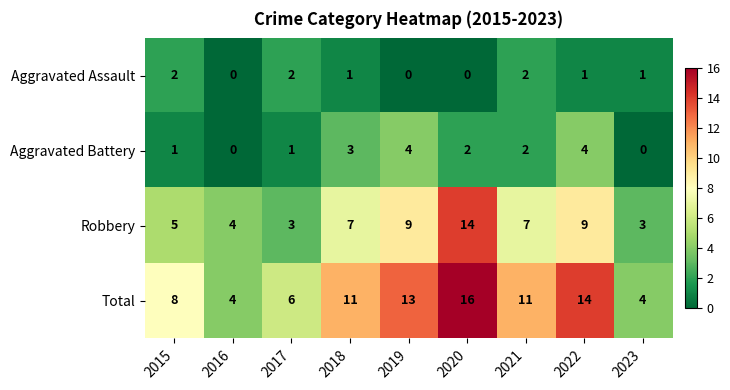

What is the difference between the maximum and second lowest values in the Robbery series?

11